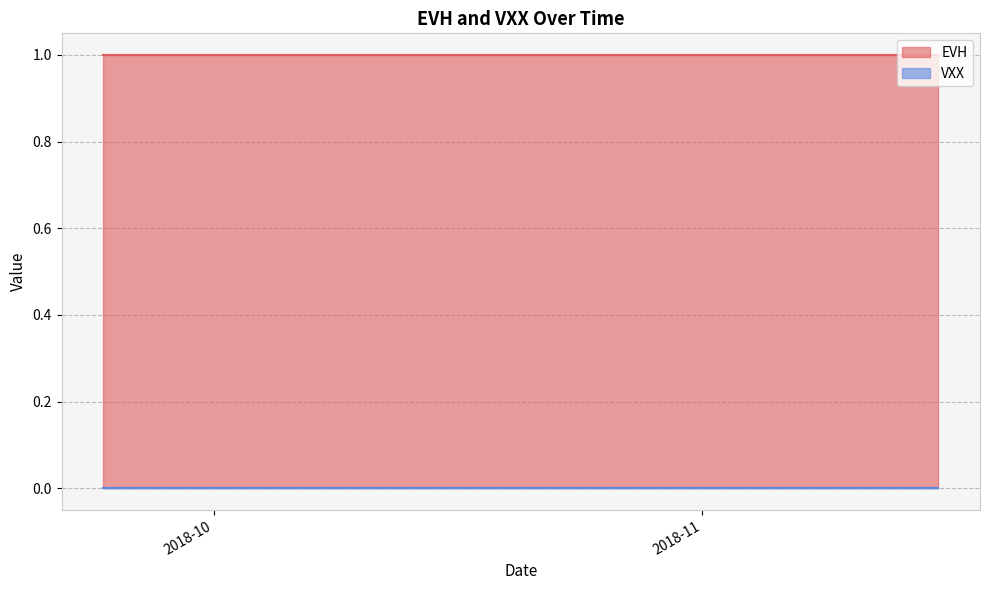

At how many categories does at least one series exceed 0?

40